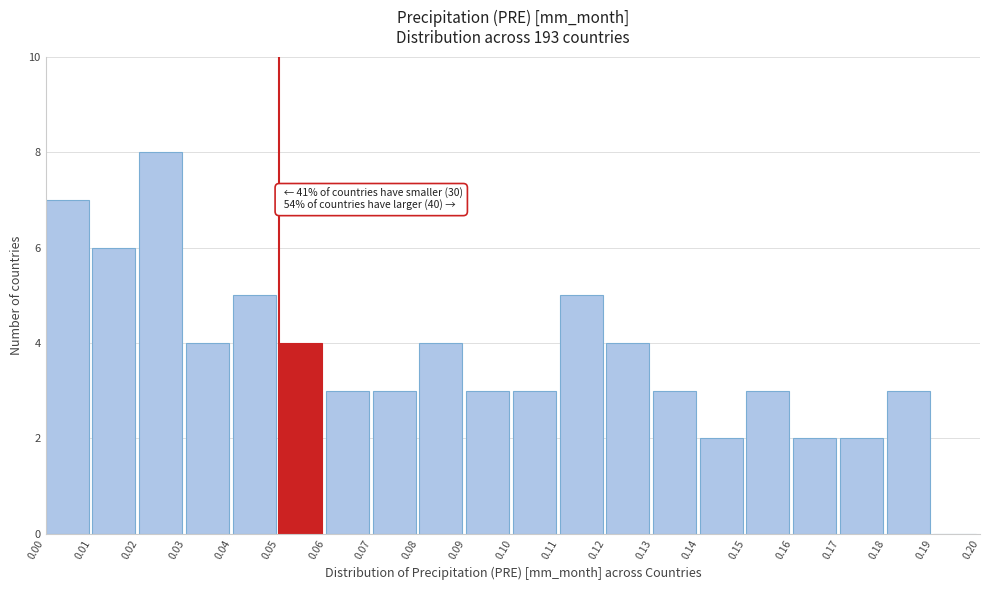

Over which range of the x-axis is the bar tallest?

0.02 to 0.03